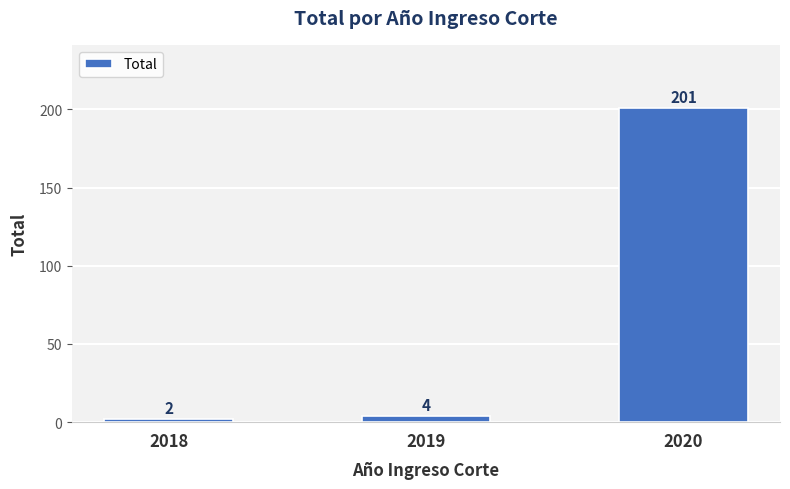

Rank the categories by value from lowest to highest.

2018, 2019, 2020